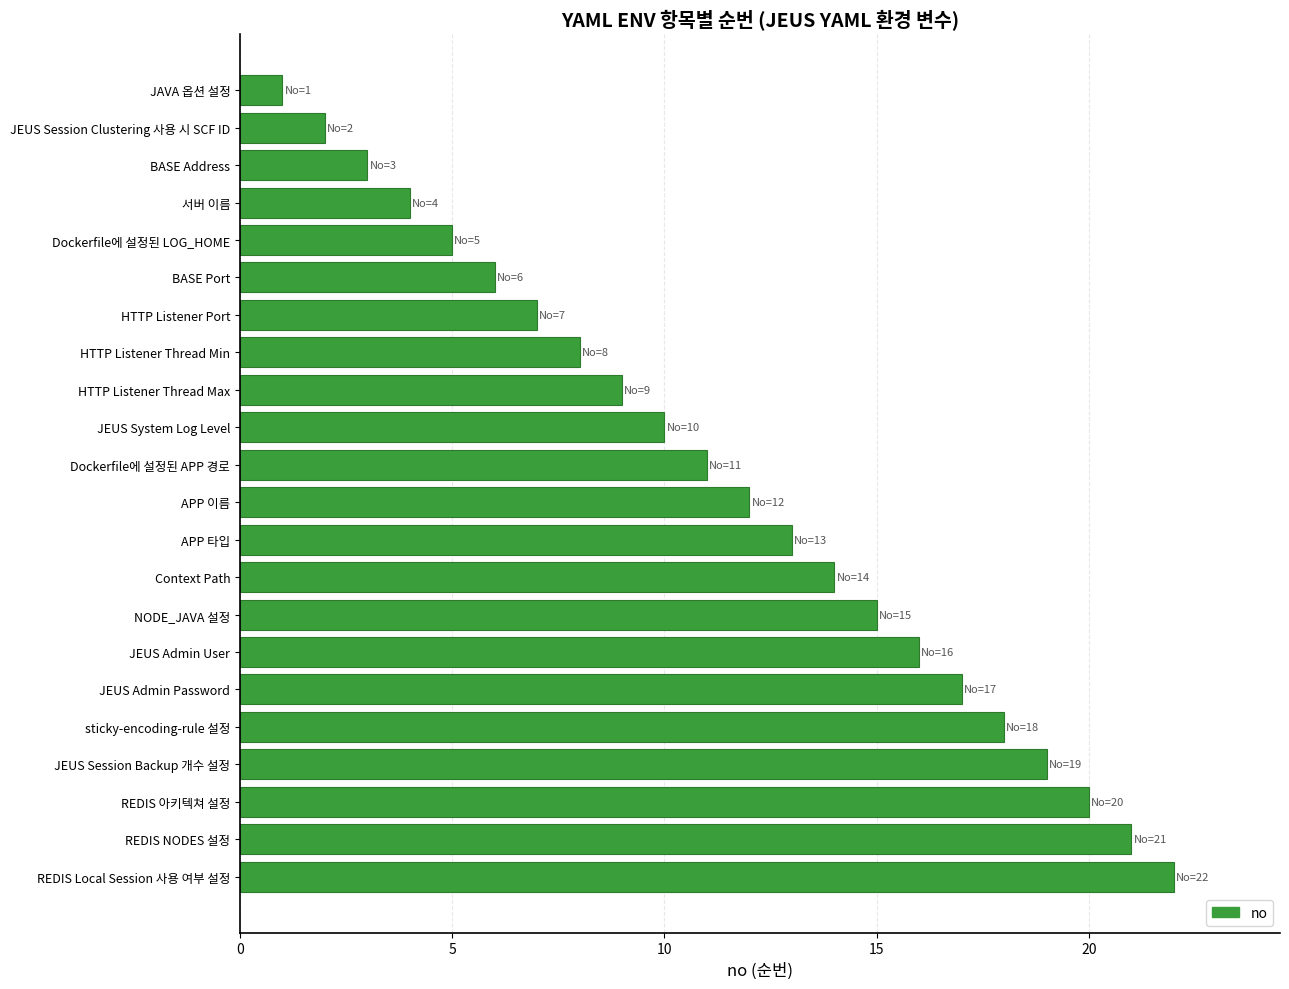

What is the difference between the values at HTTP Listener Port and JEUS Session Backup 개수 설정?

12